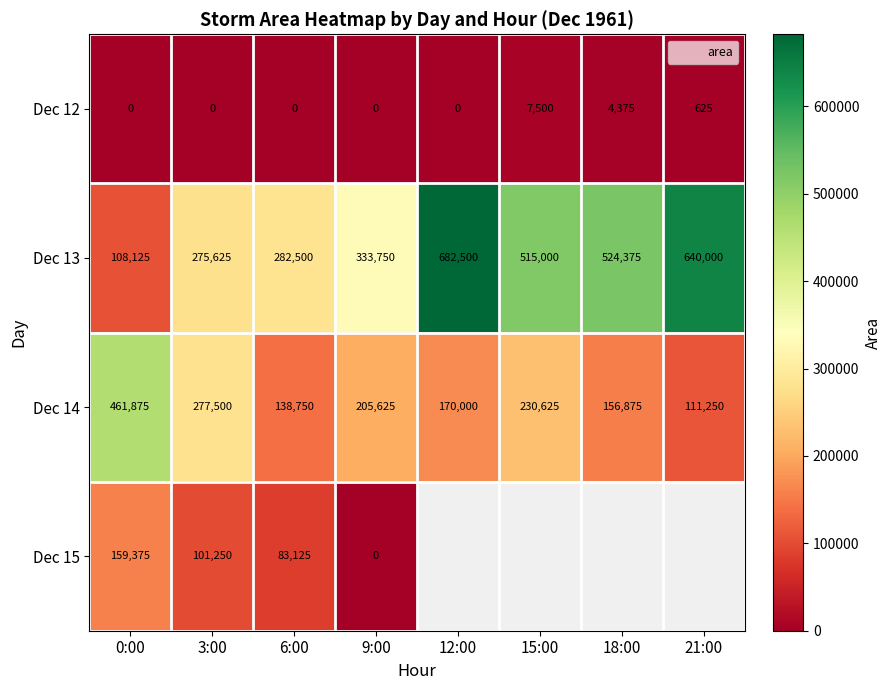

True or false: Dec 15 has a value of 0.0 at 9:00.

True